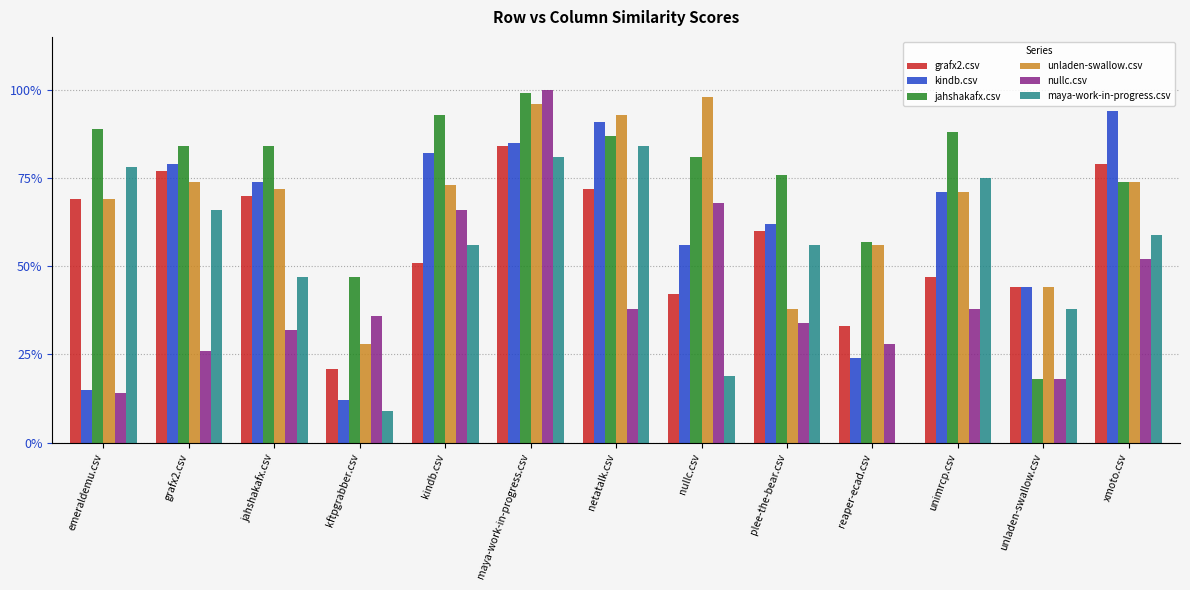

Which series changed the most between kftpgrabber.csv and unimrcp.csv?

maya-work-in-progress.csv